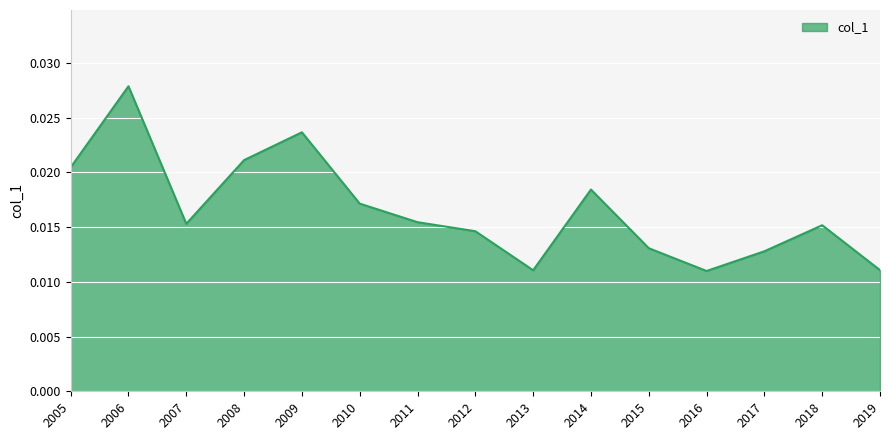

How many lines are shown in the chart?

1